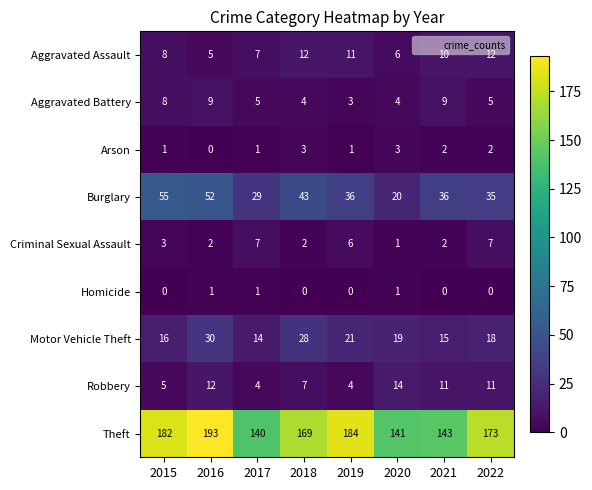

Between 2017 and 2018, which series saw the biggest shift?

Theft